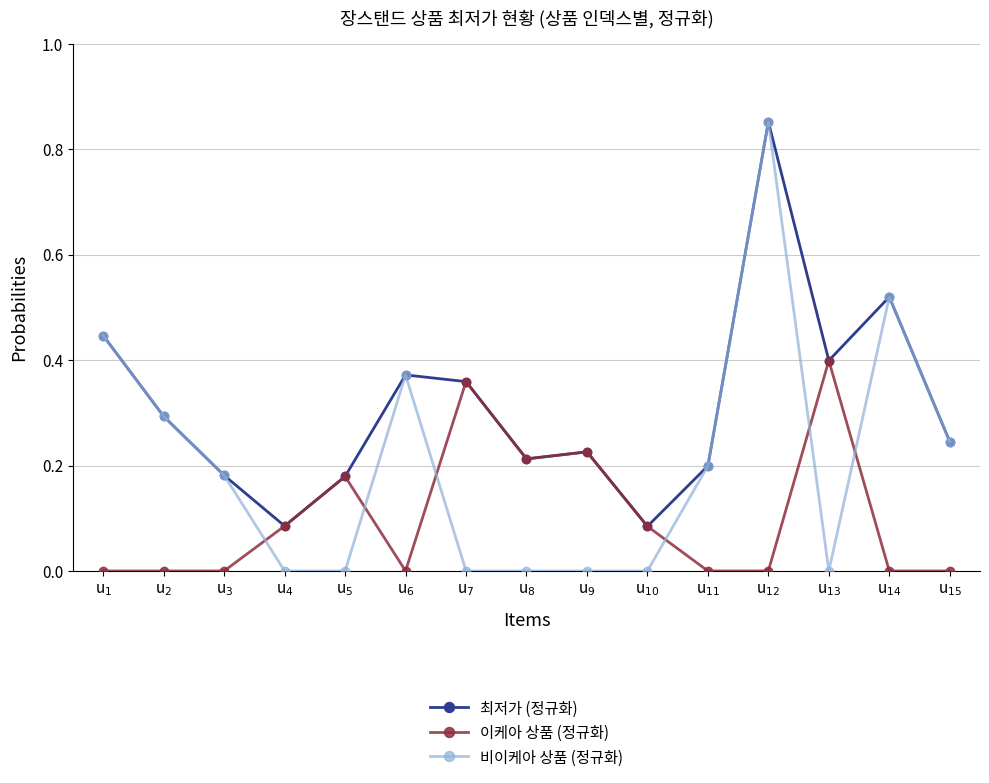

What position from the right is u$_{15}$?

1